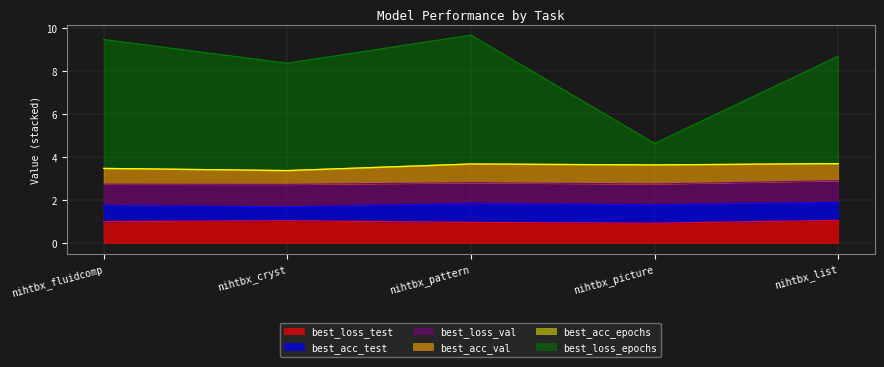

Rank the series by their maximum value, from lowest to highest.

best_acc_epochs, best_acc_test, best_acc_val, best_loss_val, best_loss_test, best_loss_epochs